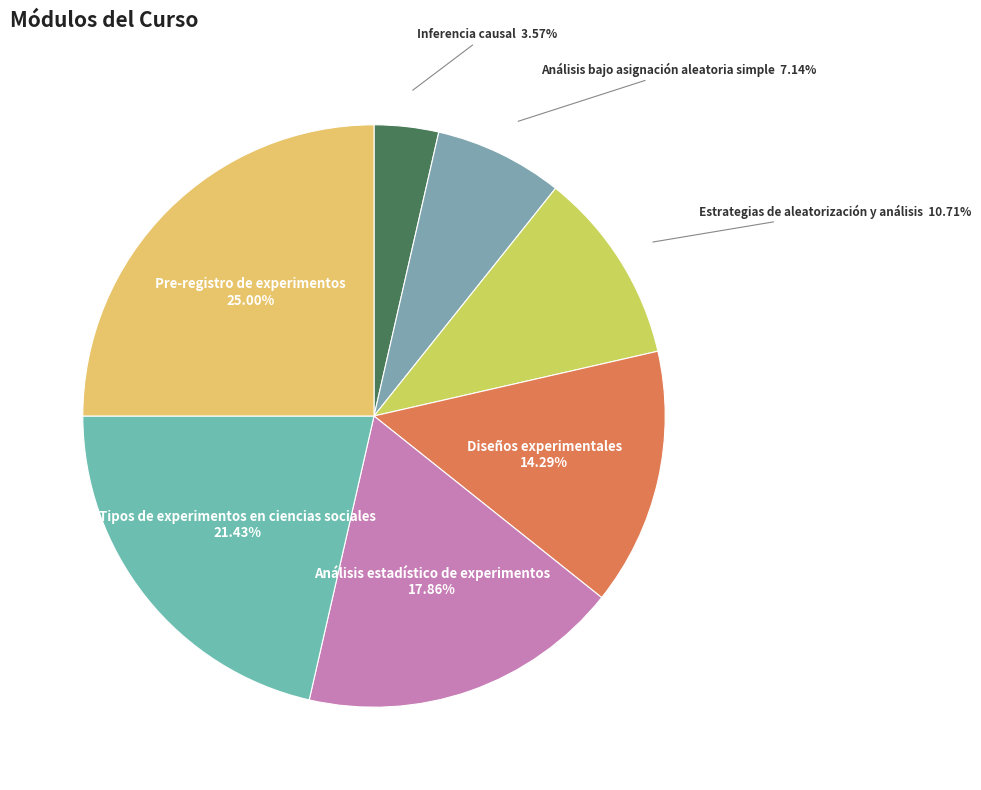

How many segments does this pie chart have?

7